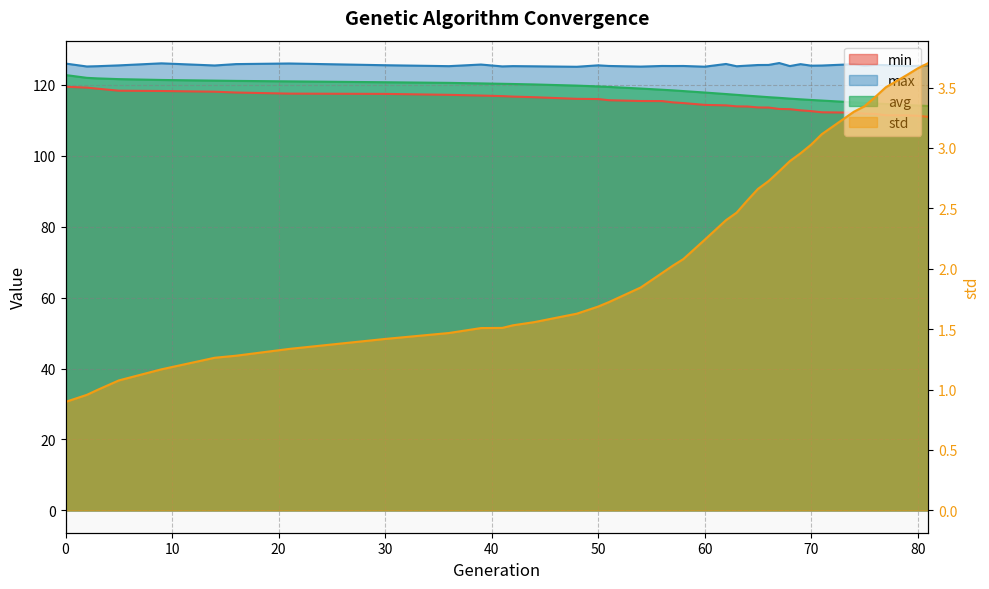

What is the spread (max minus min) of values at 68?

122.4